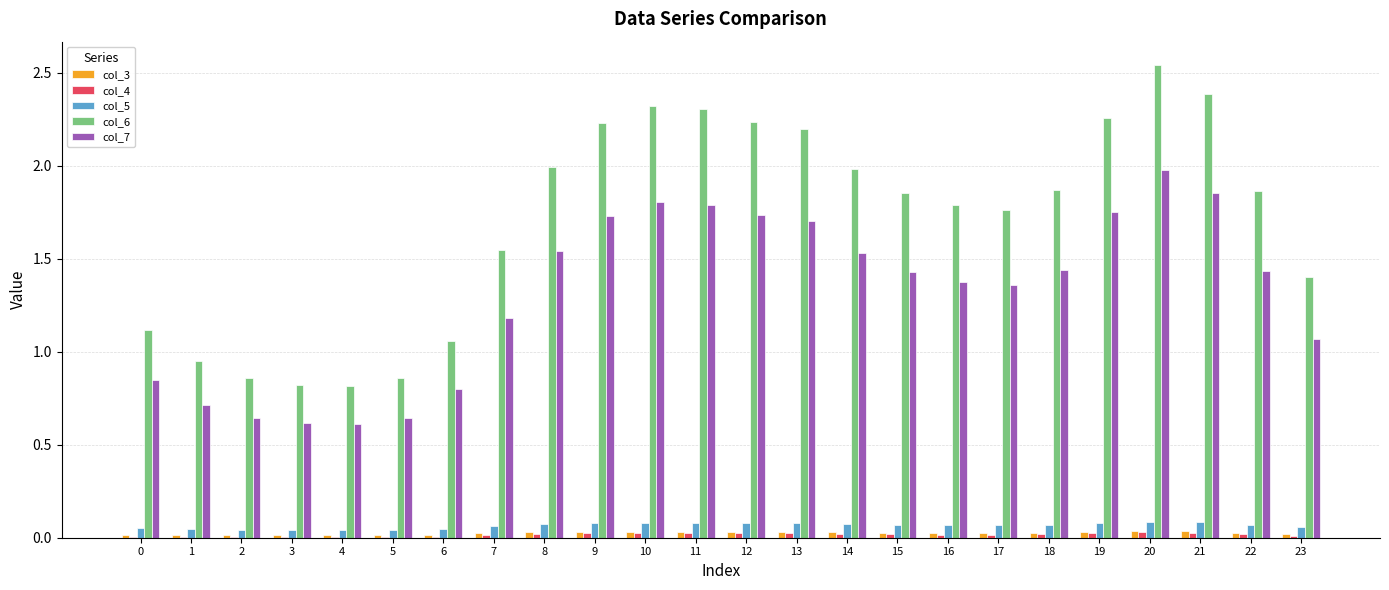

Which label corresponds to the largest value in the chart?

20